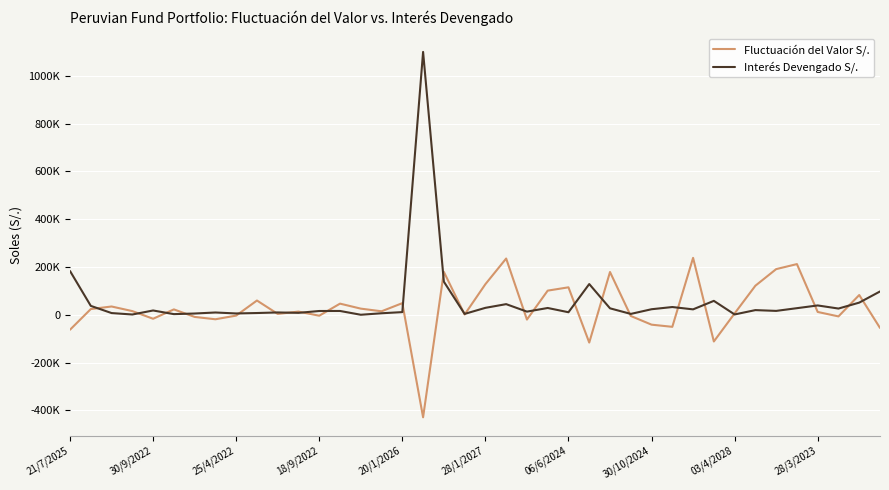

What are all the series names shown in the legend?

Fluctuación del Valor S/., Interés Devengado S/.